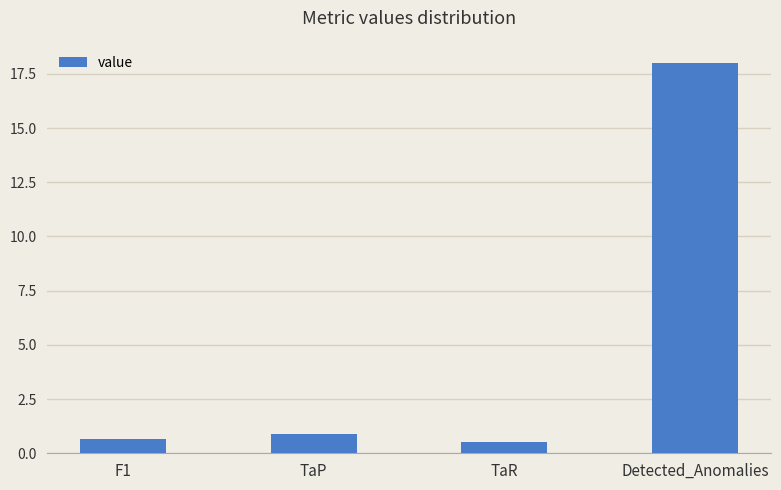

What is the label of the 3rd bar from the left?

TaR